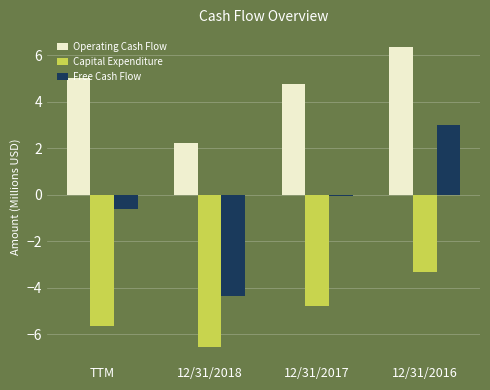

At which category is the sum across all series the highest?

12/31/2016